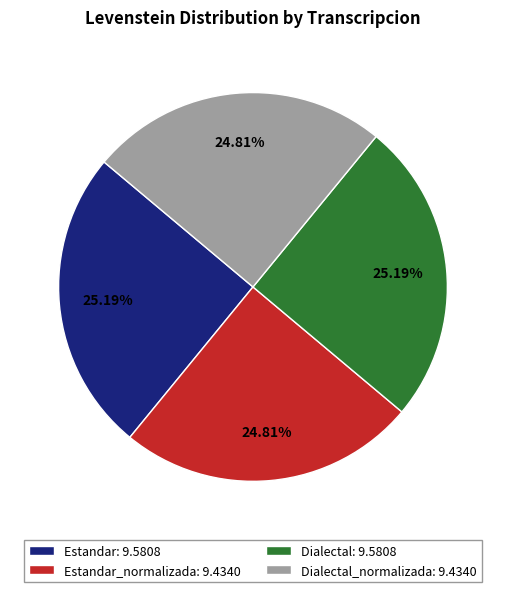

Is there a majority slice in this chart?

No